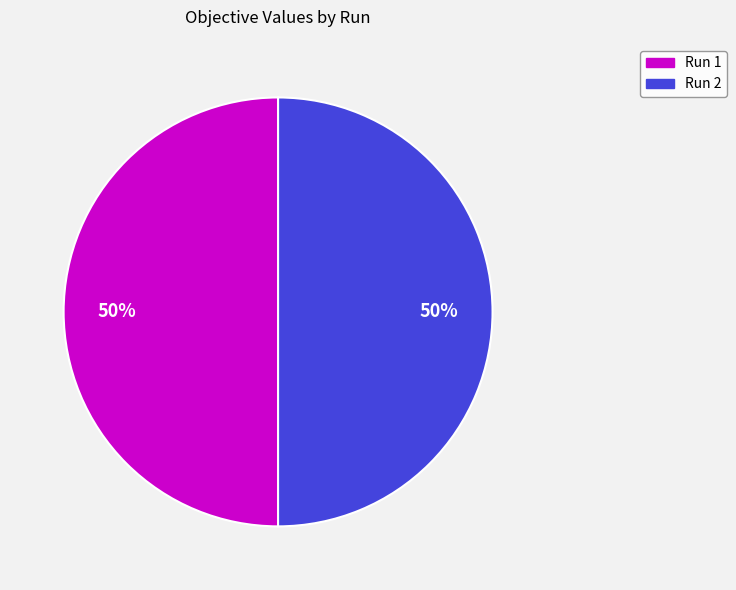

Count the number of slices in the pie.

2